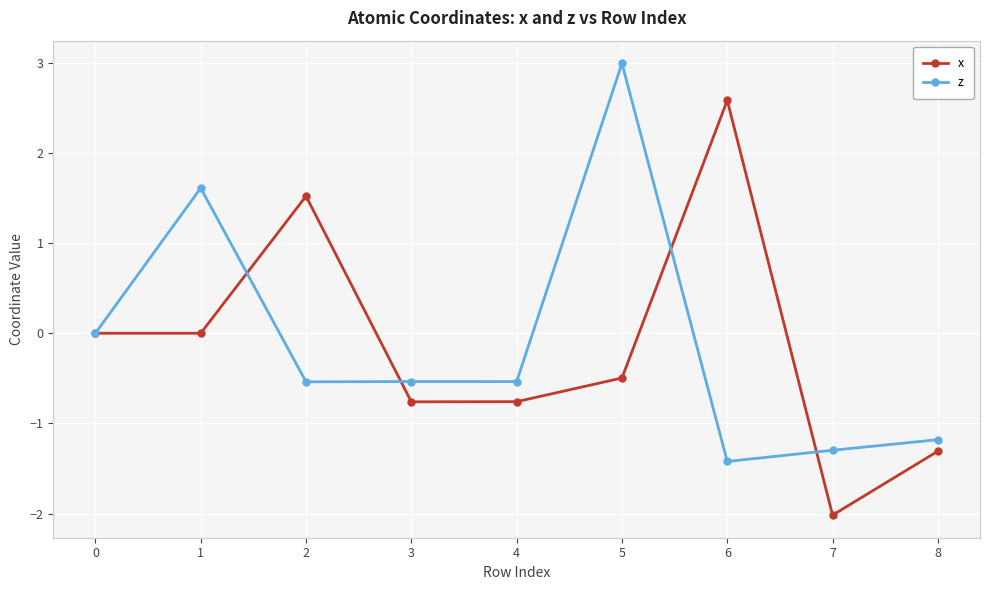

What is the spread (max minus min) of values at 2?

2.1